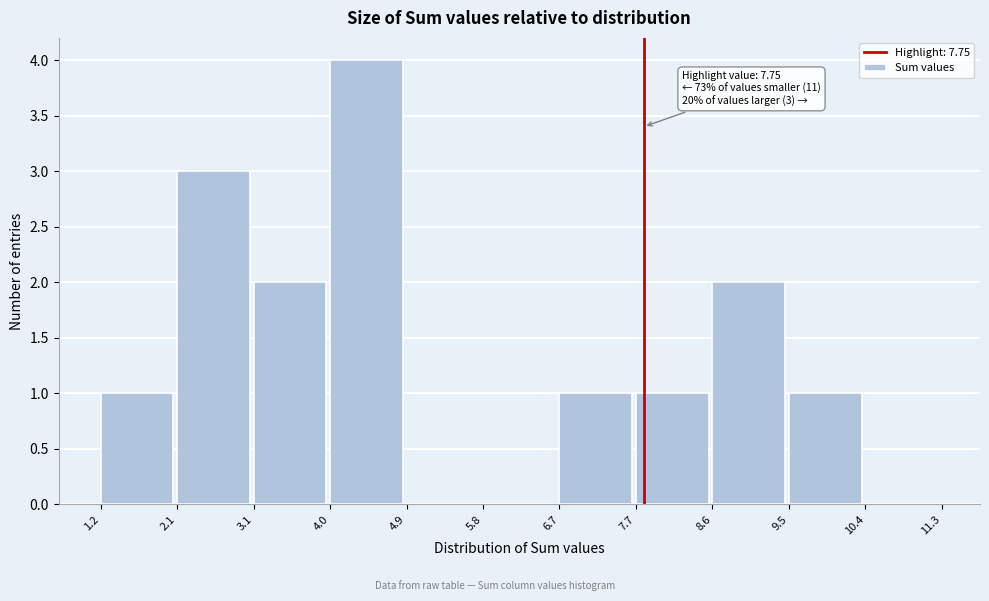

Over which range of the x-axis is the bar tallest?

4.0 to 4.9